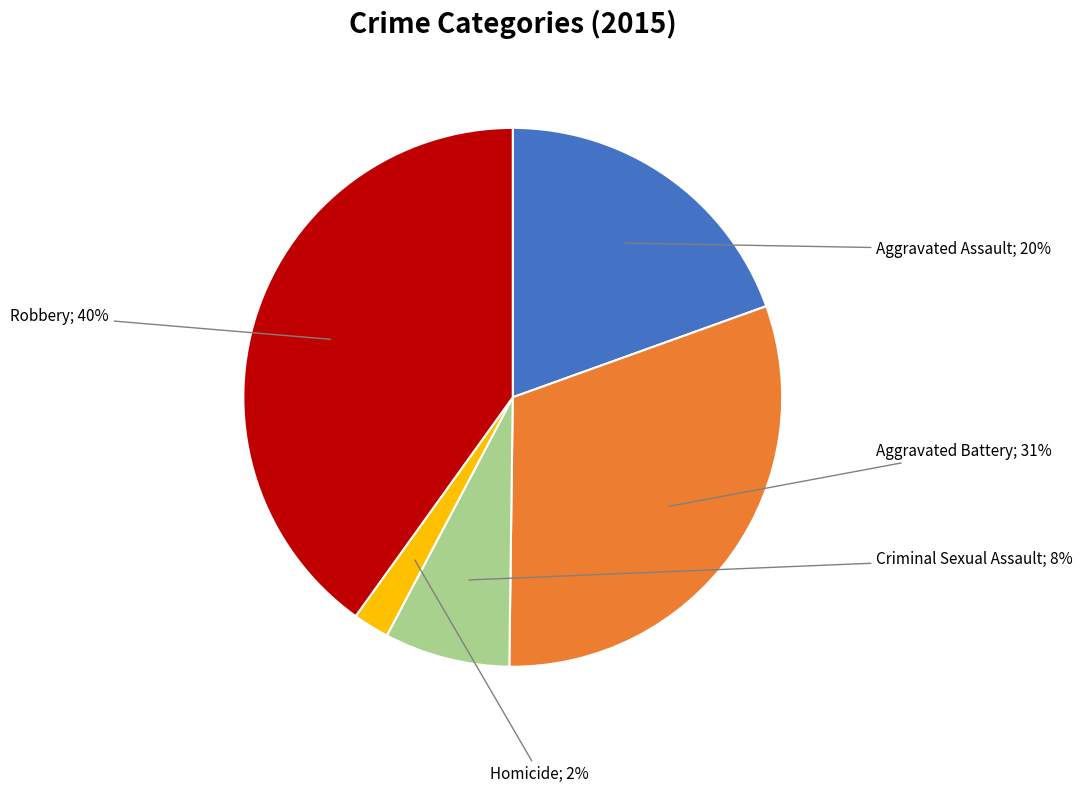

To the nearest percent, what is the difference between the largest and smallest slice percentages?

38%